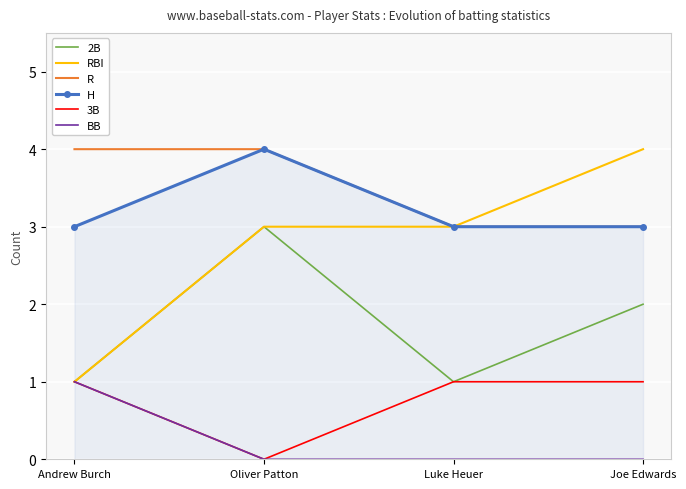

Which category has the highest value across all series?

Joe Edwards